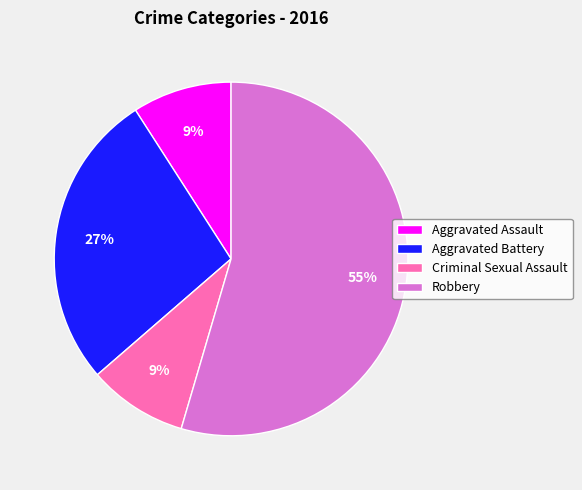

How many slices are in this pie chart?

4